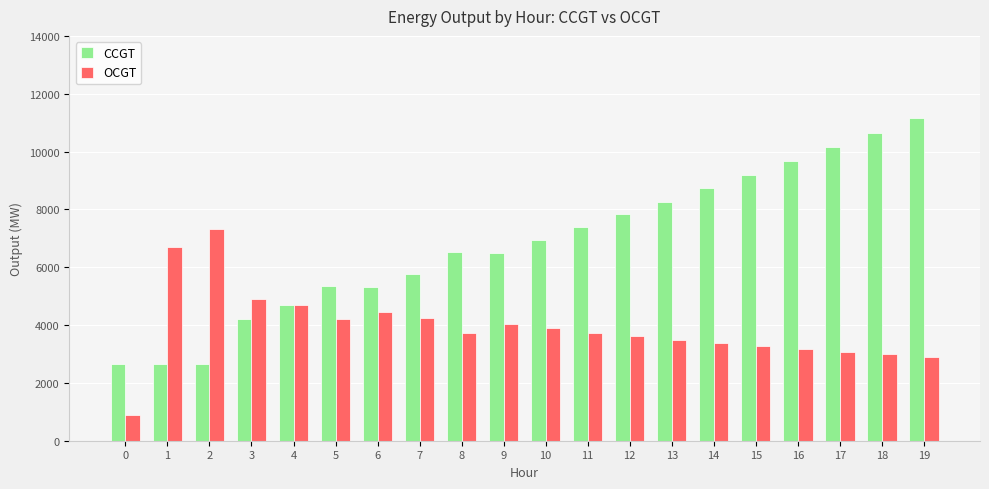

What is the difference between the OCGT values at 2 and 17?

4253